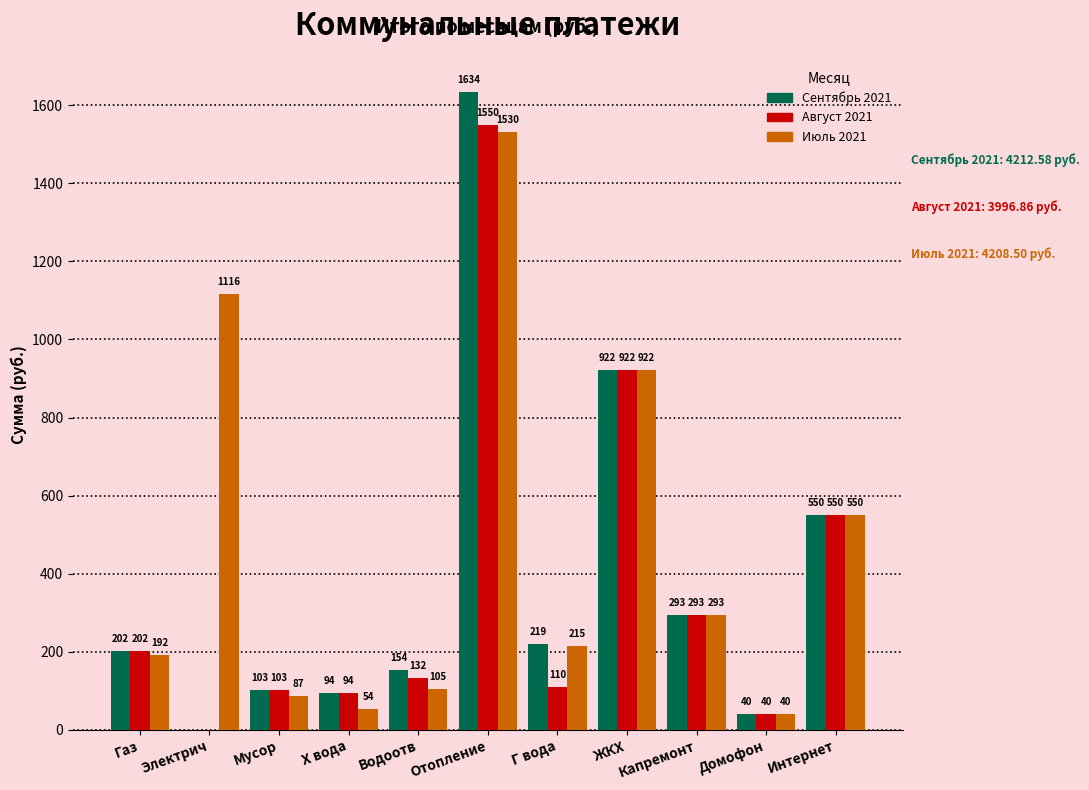

True or false: Август 2021 has a value of 339.0 at ЖКХ.

False